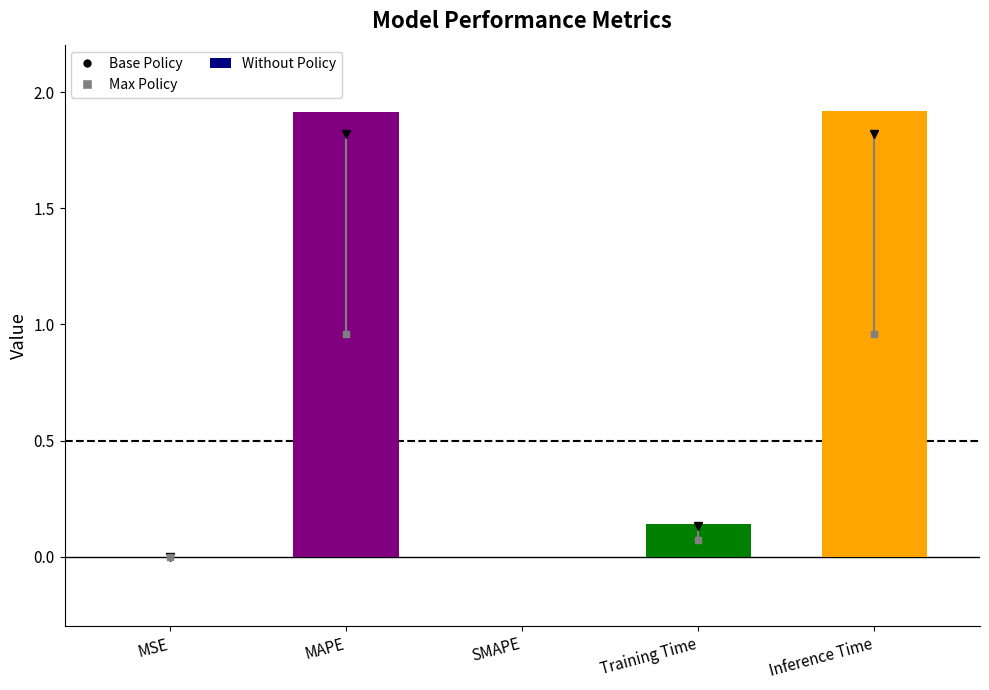

What is the difference between the maximum and minimum values?

1.9